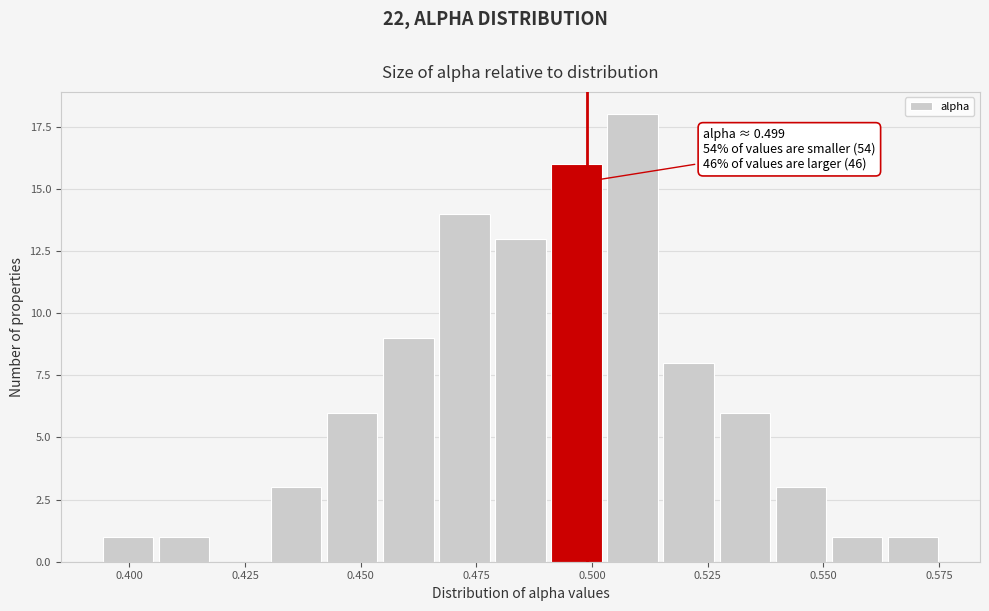

Around what value on the x-axis is the tallest bar? Give the approximate position of its centre, as read against the axis.

0.510